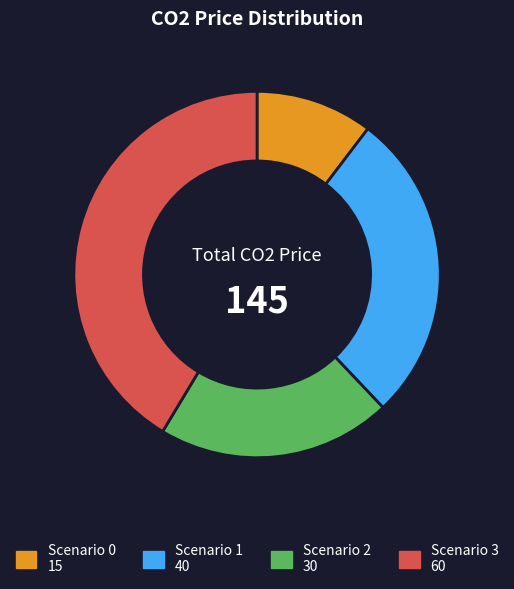

Is there a majority slice in this chart?

No